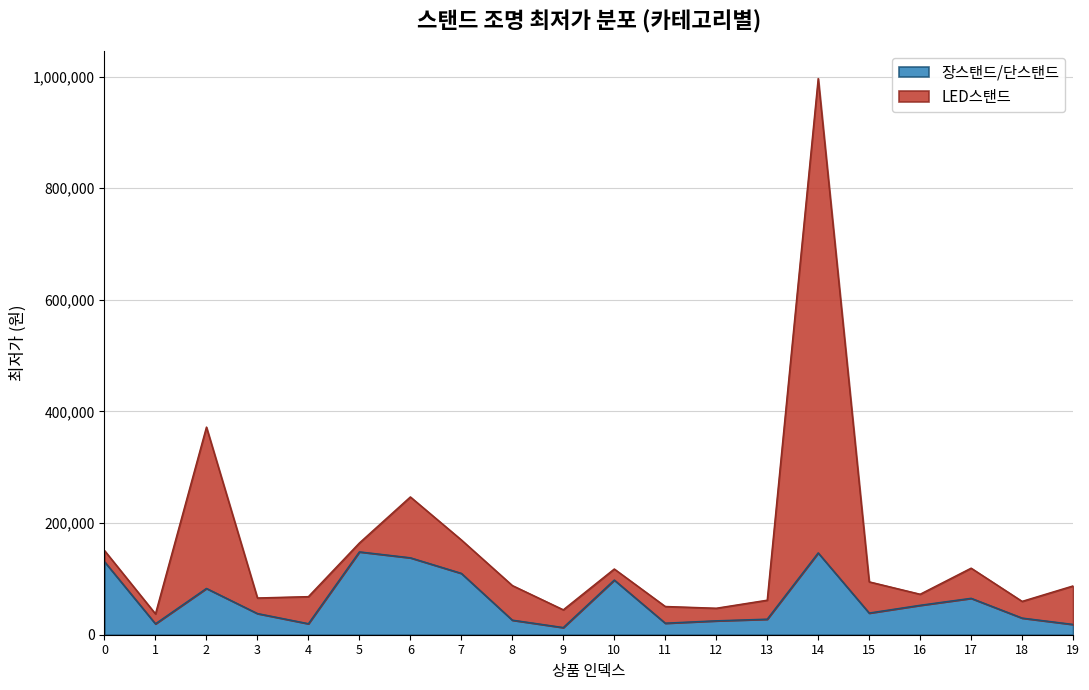

The value of 장스탠드/단스탠드 at 14 is 146650. True or false?

True